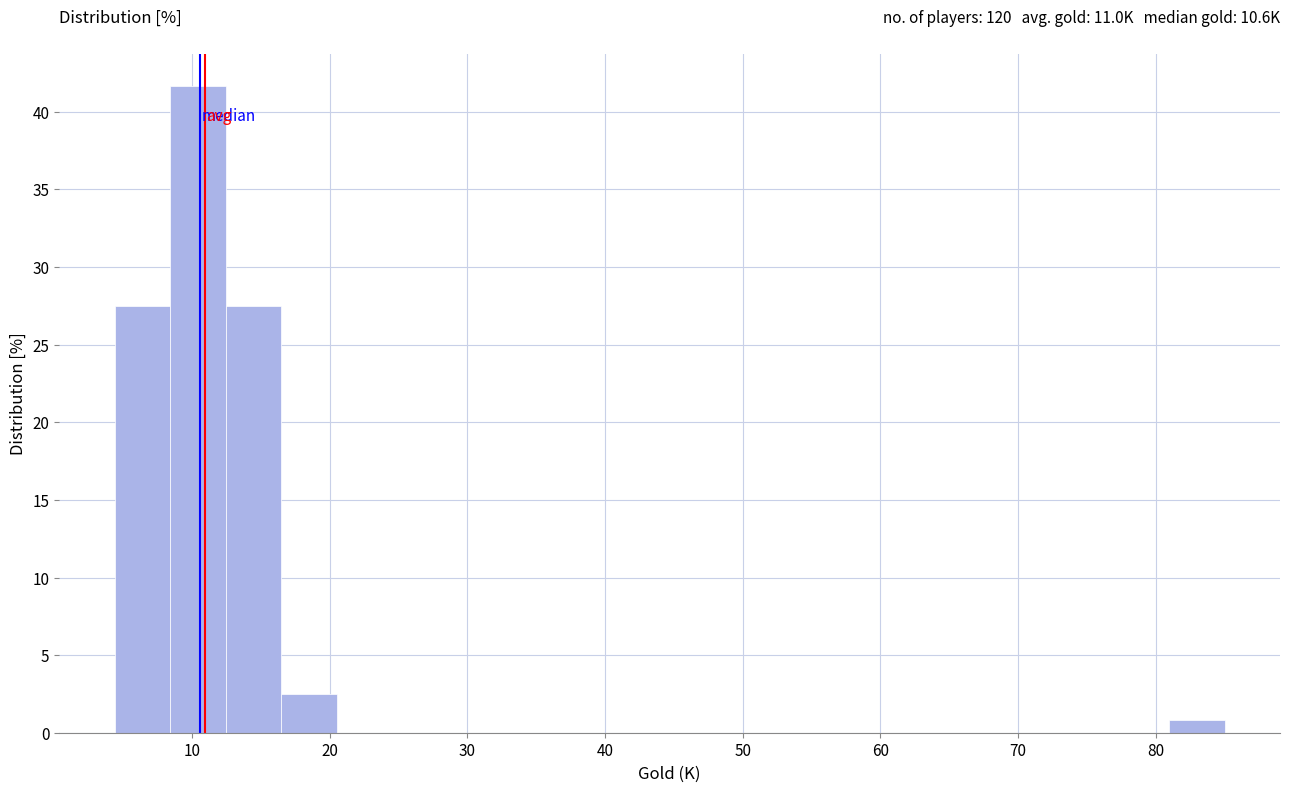

Over which range of the x-axis is the bar tallest?

8 to 12